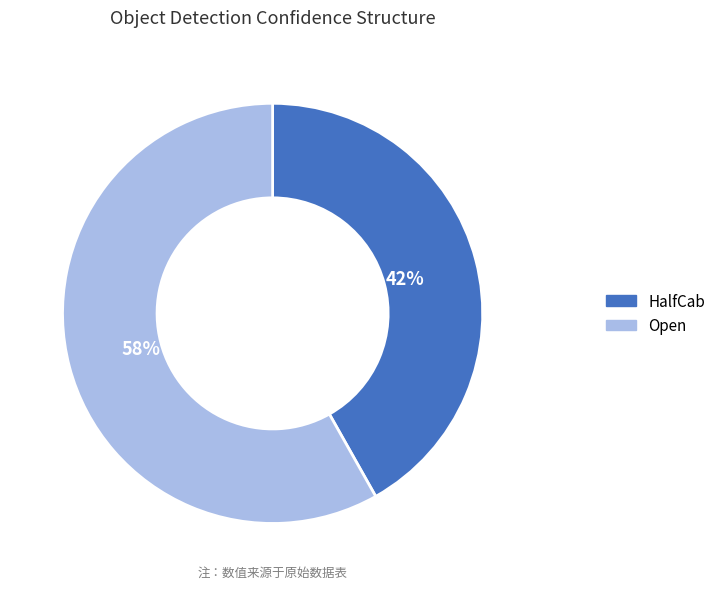

Count the number of slices in the pie.

2